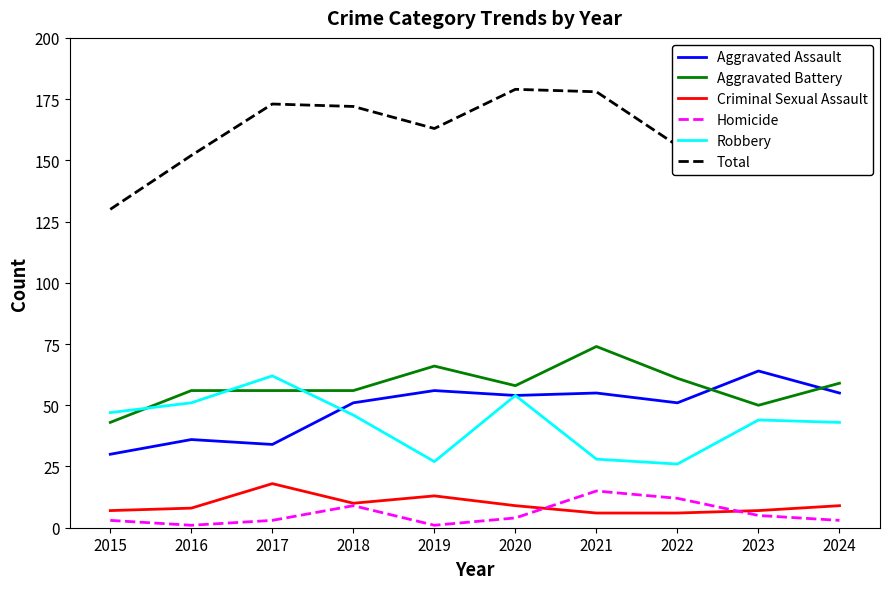

Is it true that Total equals 235 at 2022?

False